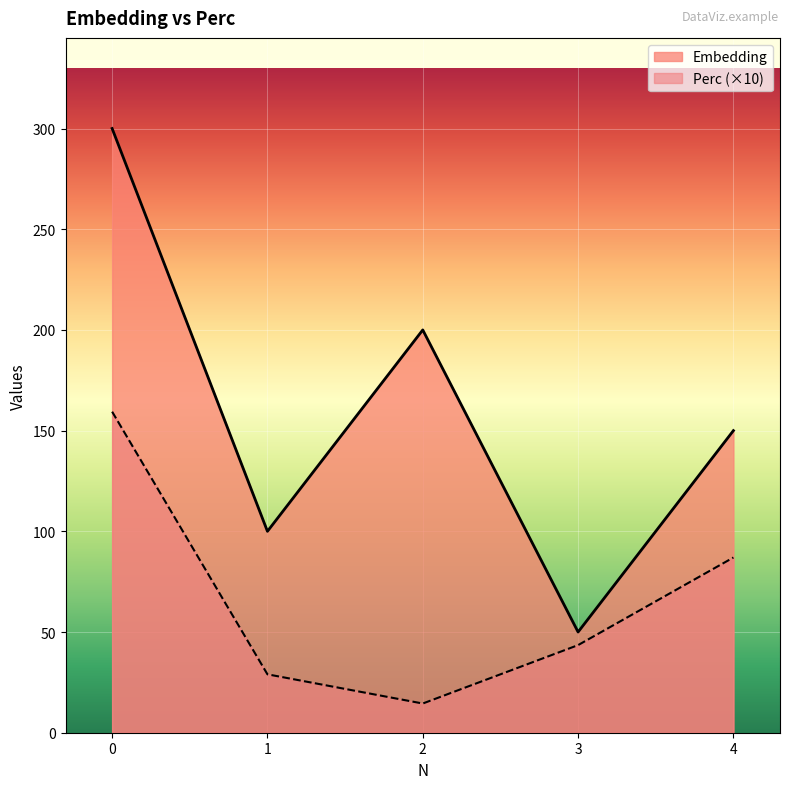

What is the minimum value shown in the chart?

14.5